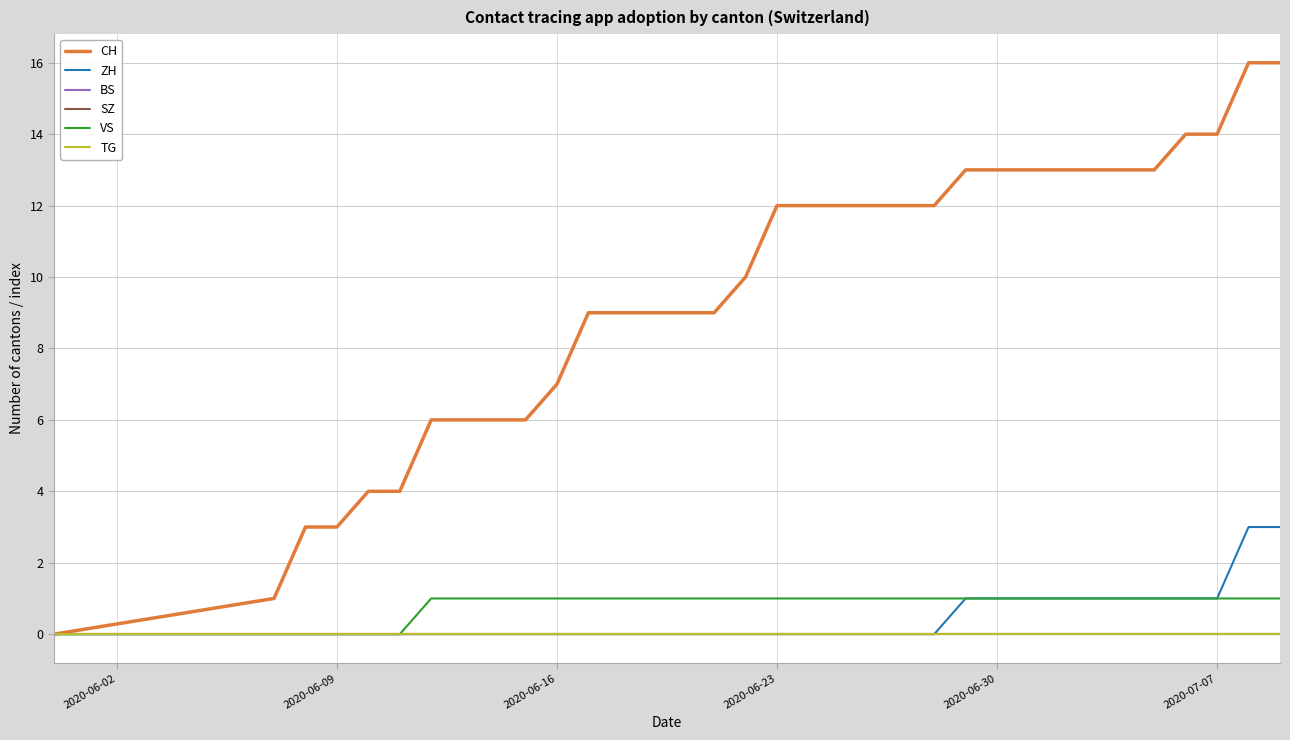

True or false: BS and VS intersect in this chart.

False